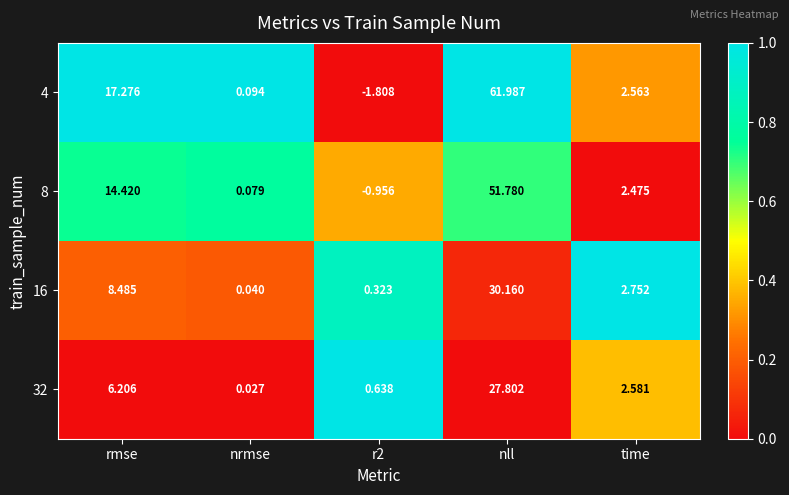

Between nrmse and r2, which series saw the biggest shift?

4